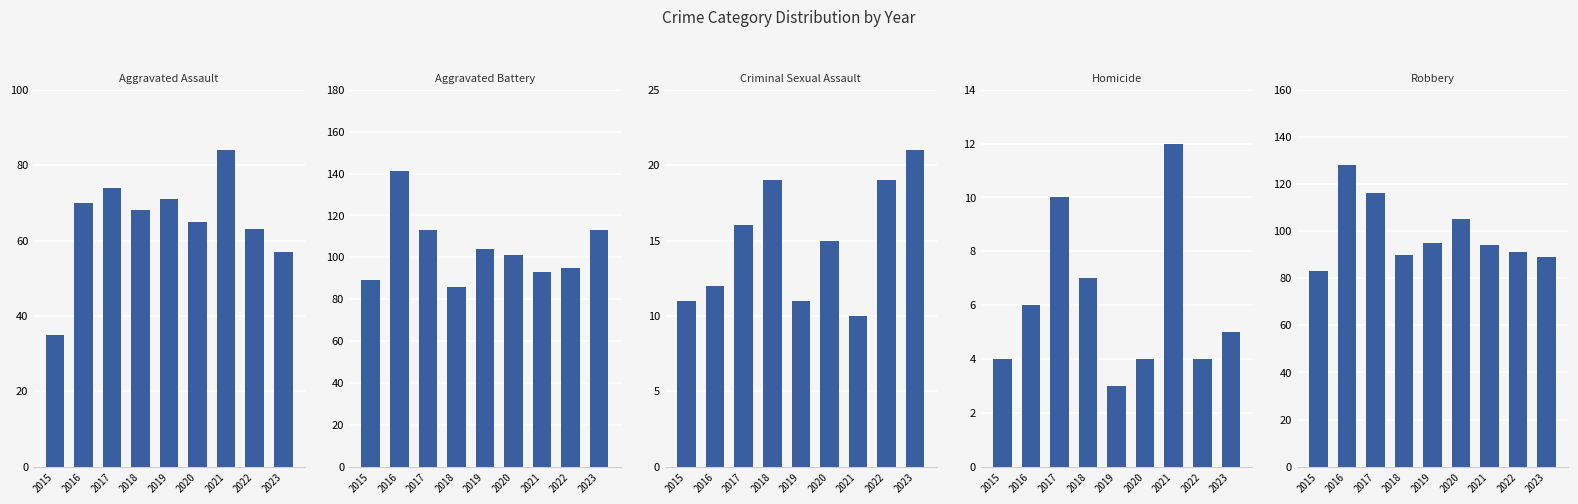

What is the difference between the highest and lowest values at 2016?

135